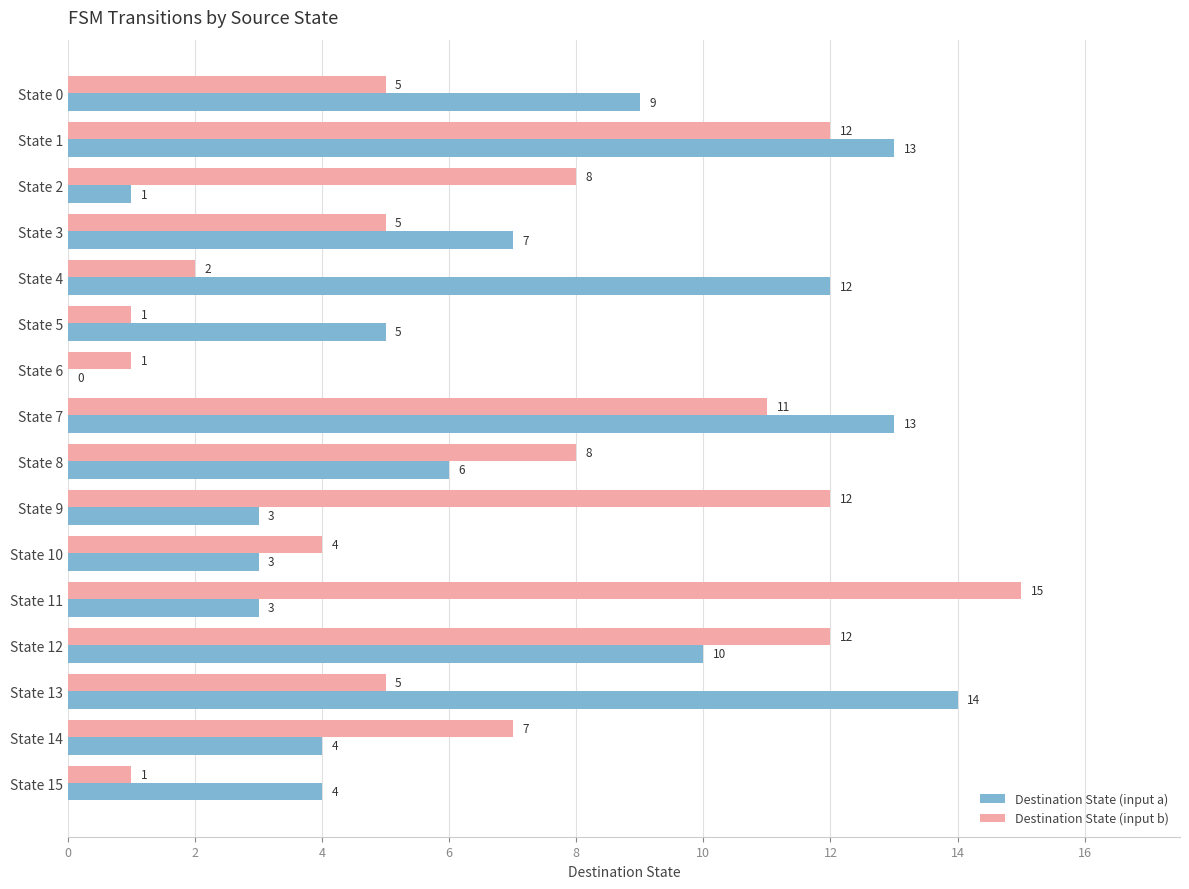

At which label is Destination State (input a) closest to 7?

State 3